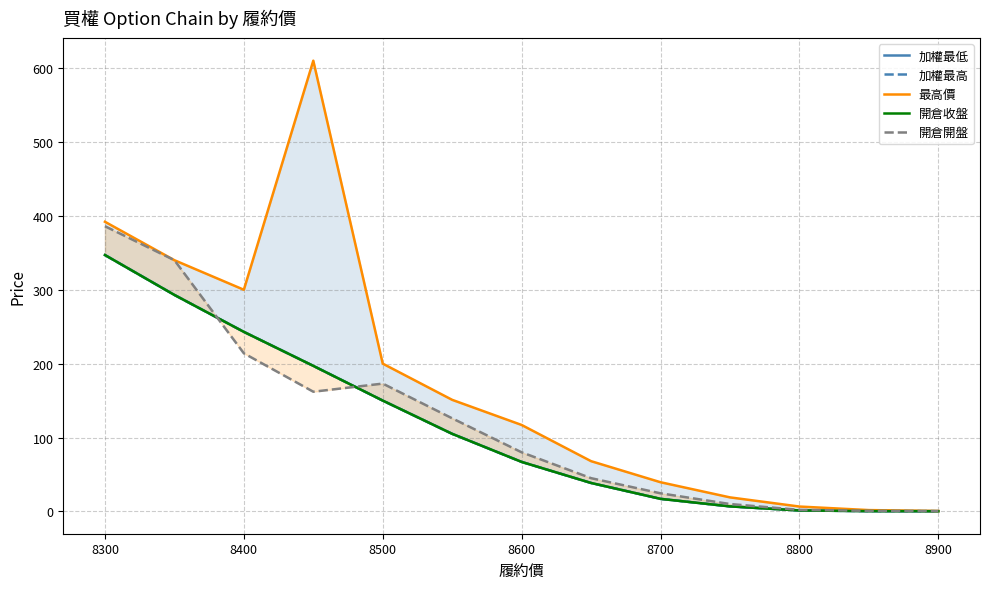

True or false: 開倉收盤 and 最高價 intersect in this chart.

False